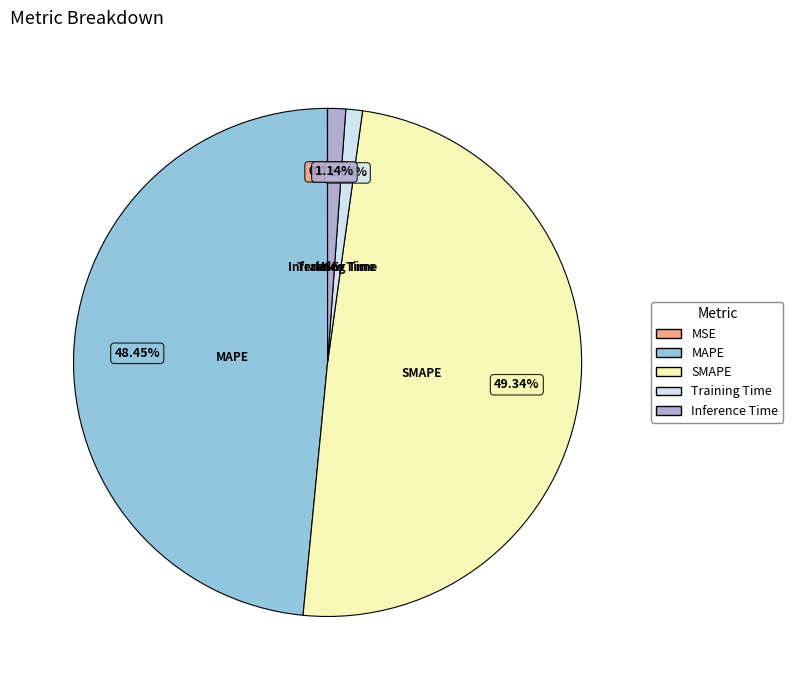

Between SMAPE and MAPE, which is larger?

SMAPE